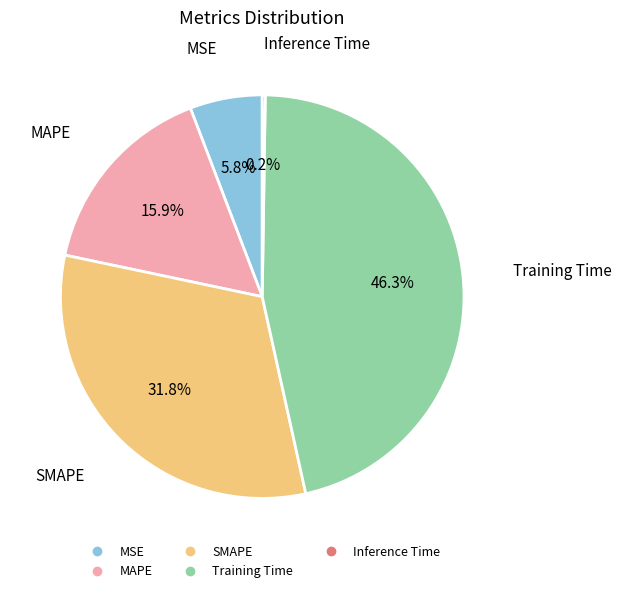

Which has a higher value, MSE or SMAPE?

SMAPE